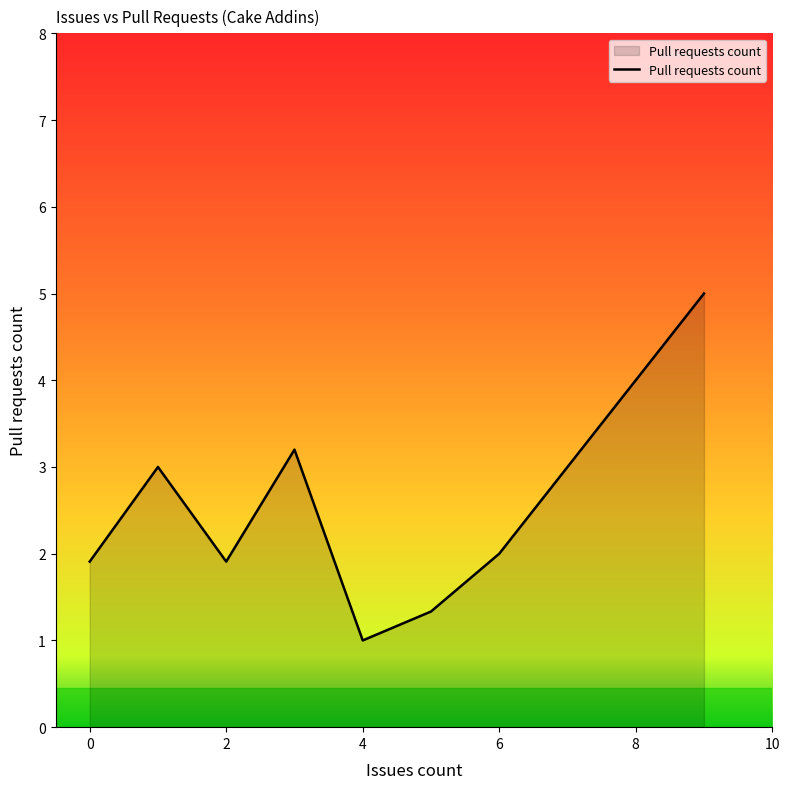

What is the smallest value displayed?

1.0